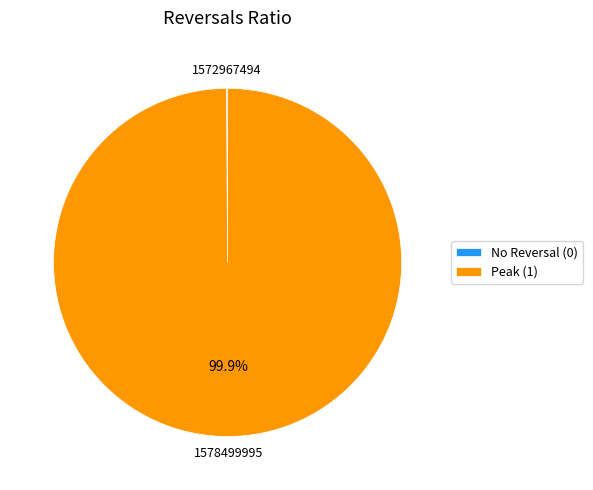

Is there a majority slice in this chart?

Yes